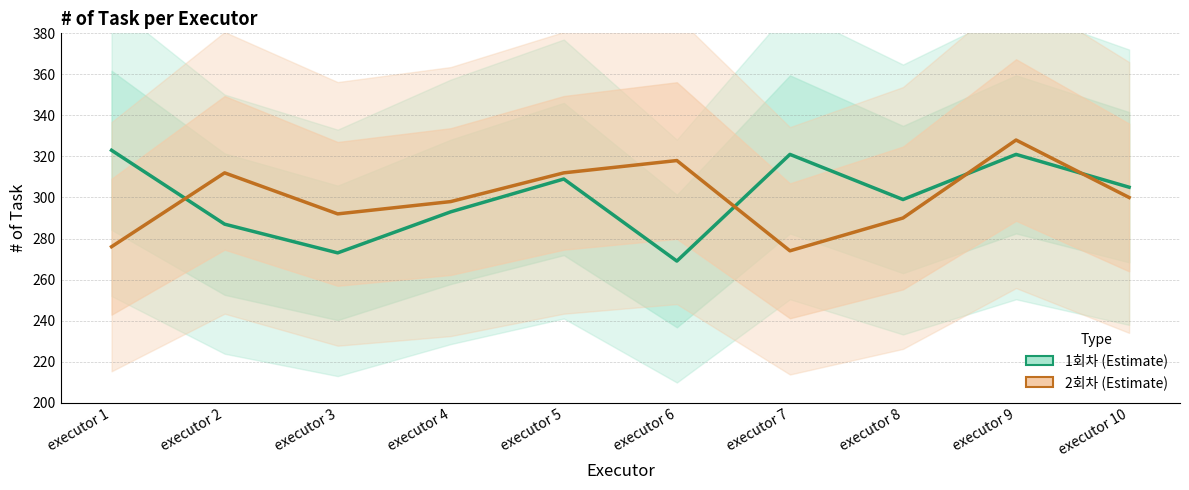

Where is the first local minimum for 1회차?

executor 3